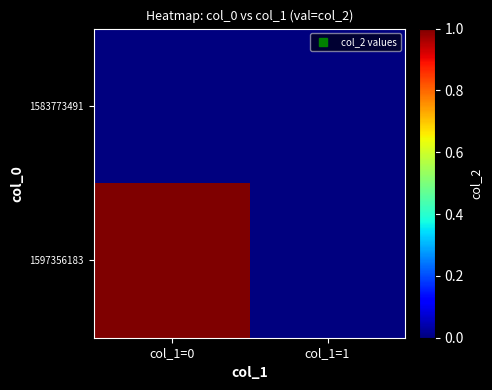

Reading left to right, list all the values displayed in this chart.

1583773491: col_1=0=0	col_1=1=0
1597356183: col_1=0=1	col_1=1=0